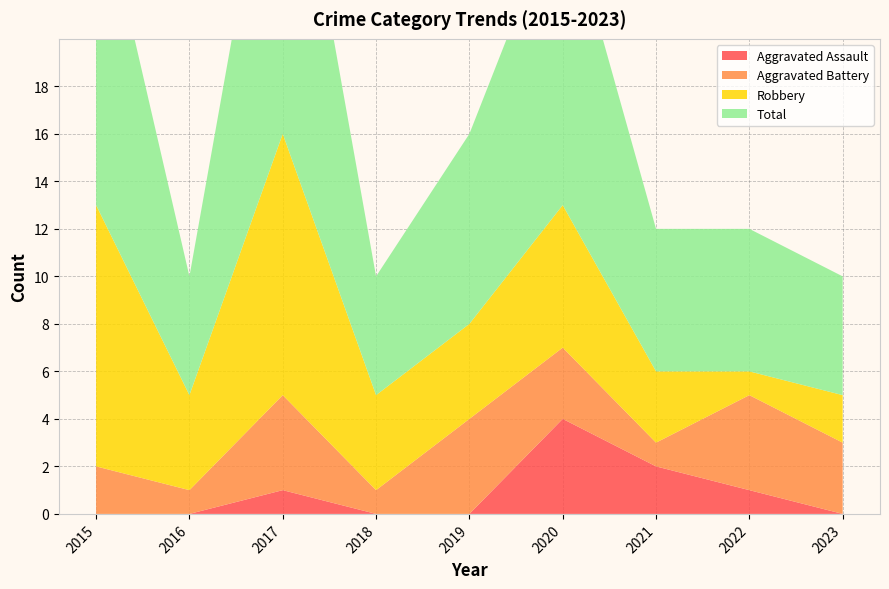

Reading left to right, extract all data points from this chart.

Aggravated Assault: 2015=0	2016=0	2017=1	2018=0	2019=0	2020=4	2021=2	2022=1	2023=0
Aggravated Battery: 2015=2	2016=1	2017=4	2018=1	2019=4	2020=3	2021=1	2022=4	2023=3
Robbery: 2015=11	2016=4	2017=11	2018=4	2019=4	2020=6	2021=3	2022=1	2023=2
Total: 2015=14	2016=5	2017=16	2018=5	2019=8	2020=13	2021=6	2022=6	2023=5